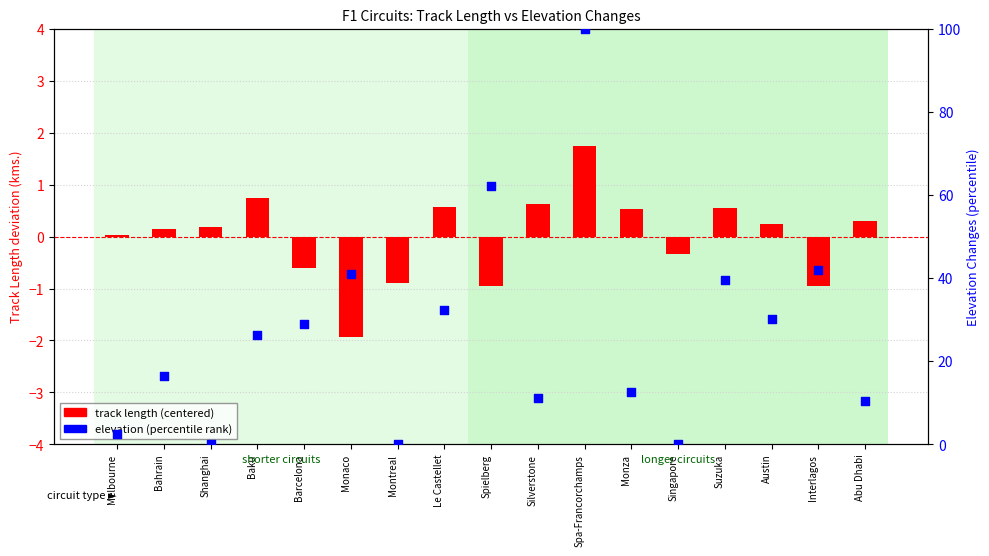

At which category is the sum across all series the highest?

Spa-Francorchamps